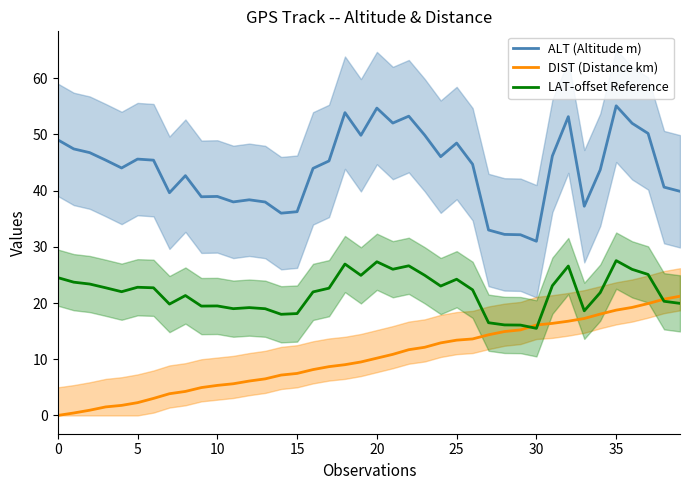

List the series in order of their overall mean, lowest first.

DIST (Distance km), LAT-offset Reference, ALT (Altitude m)